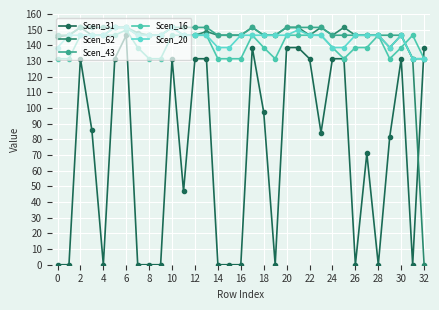

True or false: Scen_20 and Scen_43 intersect in this chart.

False